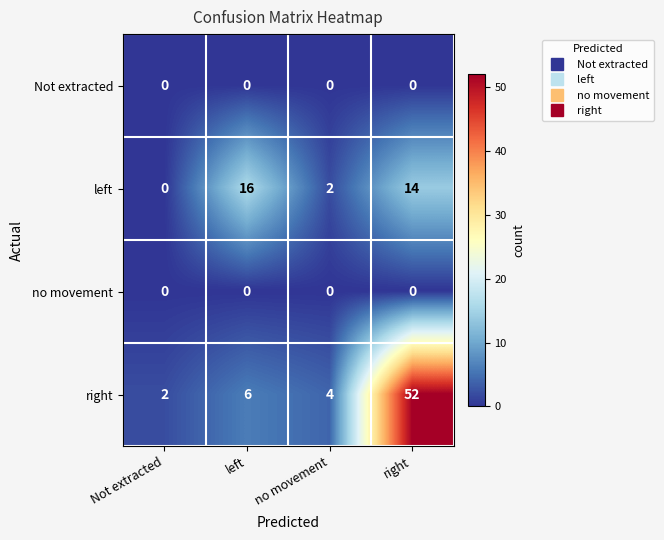

At how many categories does at least one series exceed 50?

1